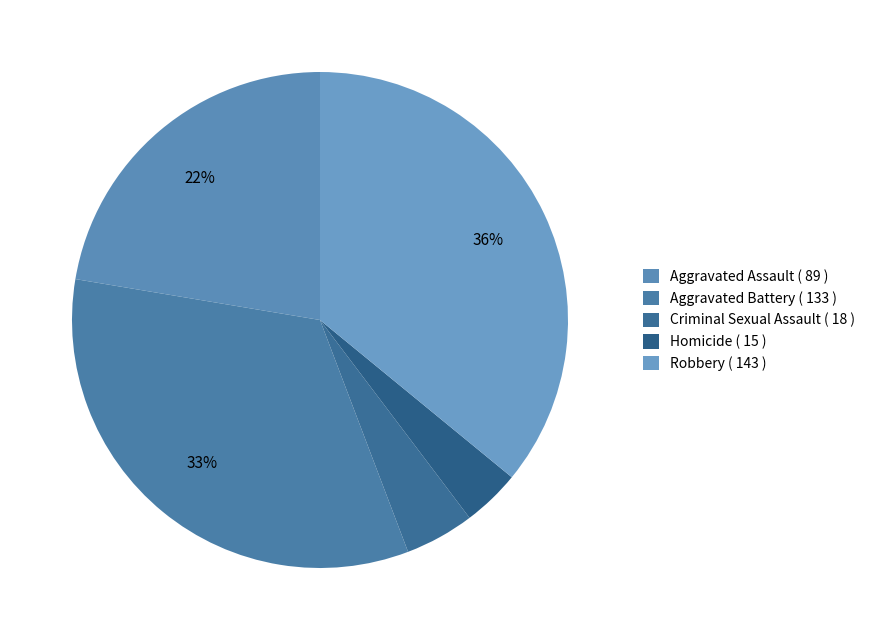

Rank the categories by value from lowest to highest.

Homicide, Criminal Sexual Assault, Aggravated Assault, Aggravated Battery, Robbery